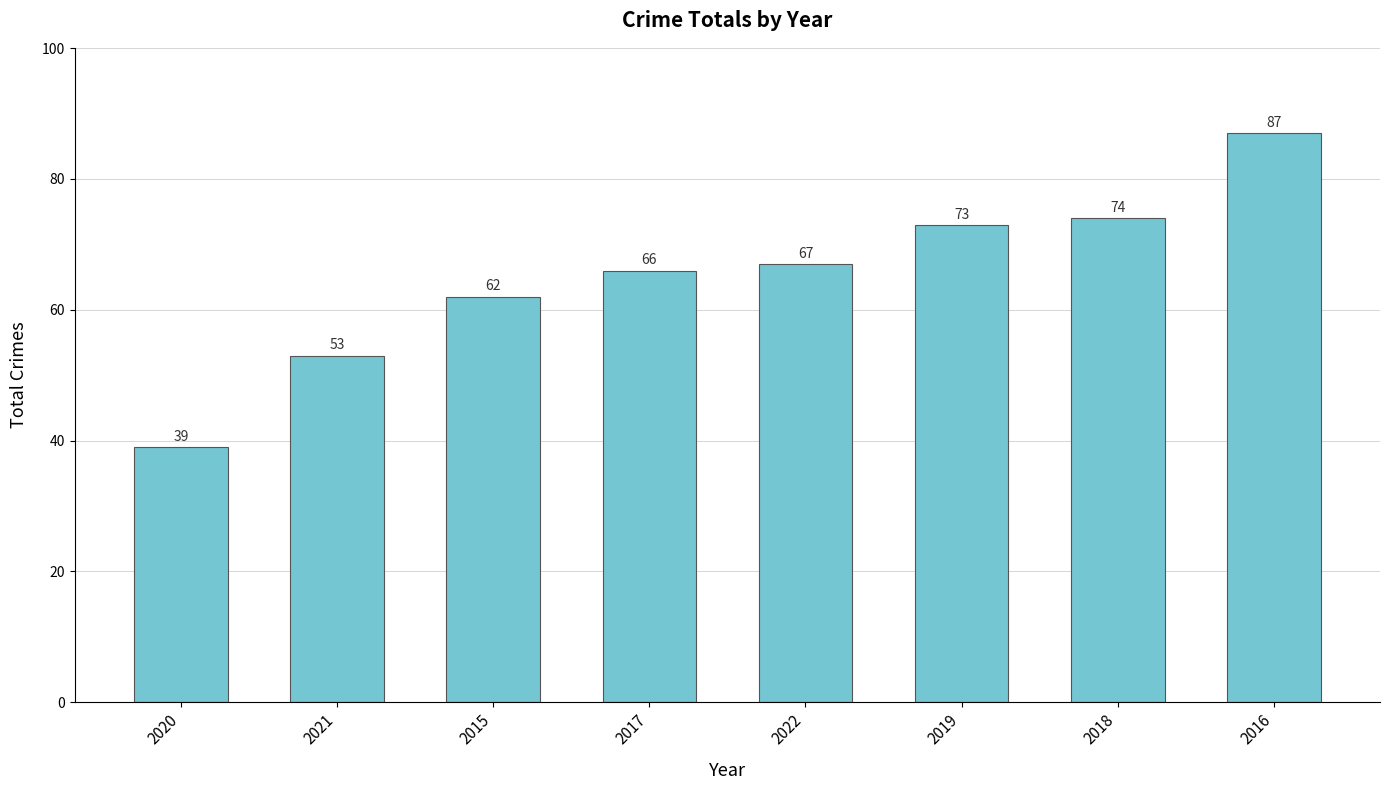

How many data points does each series have?

8